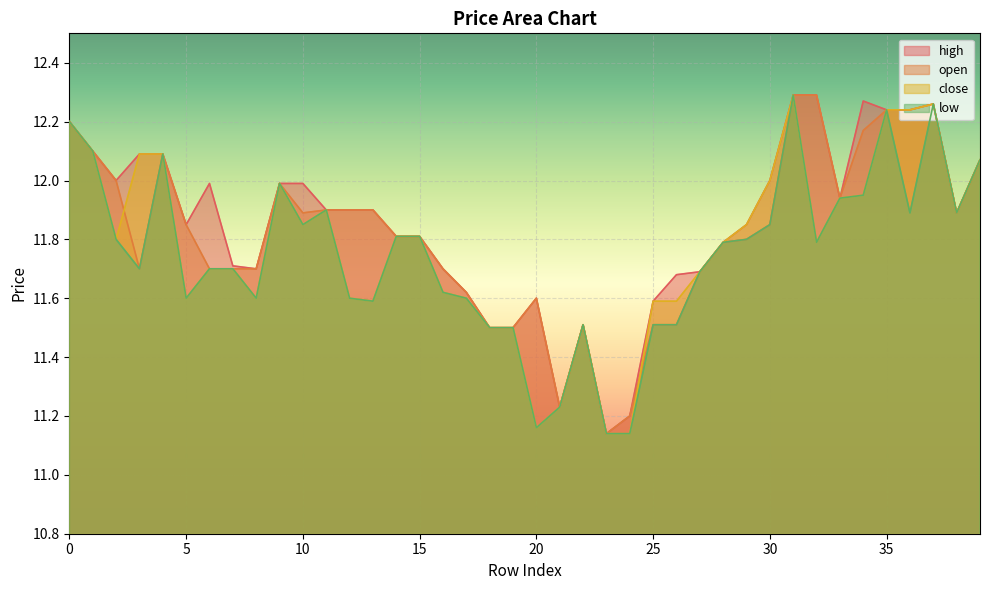

True or false: high and low intersect in this chart.

False